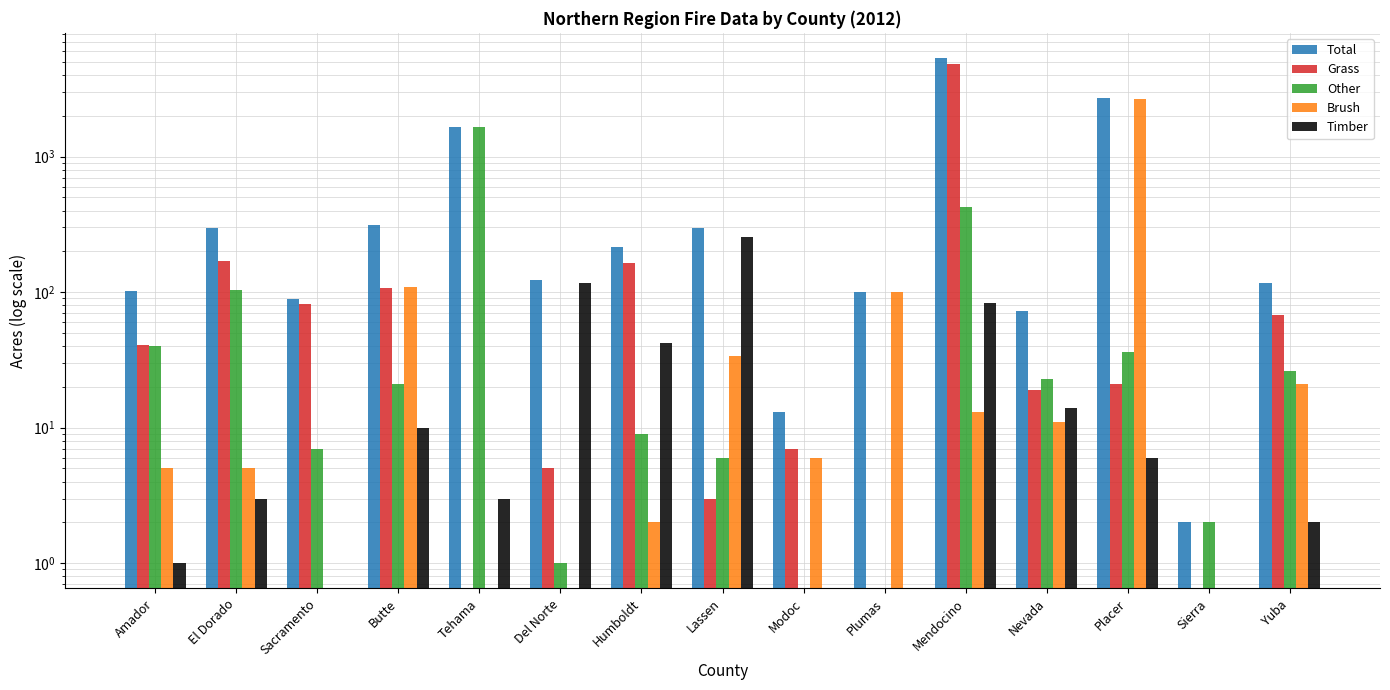

What is the difference between the highest and lowest values at El Dorado?

294